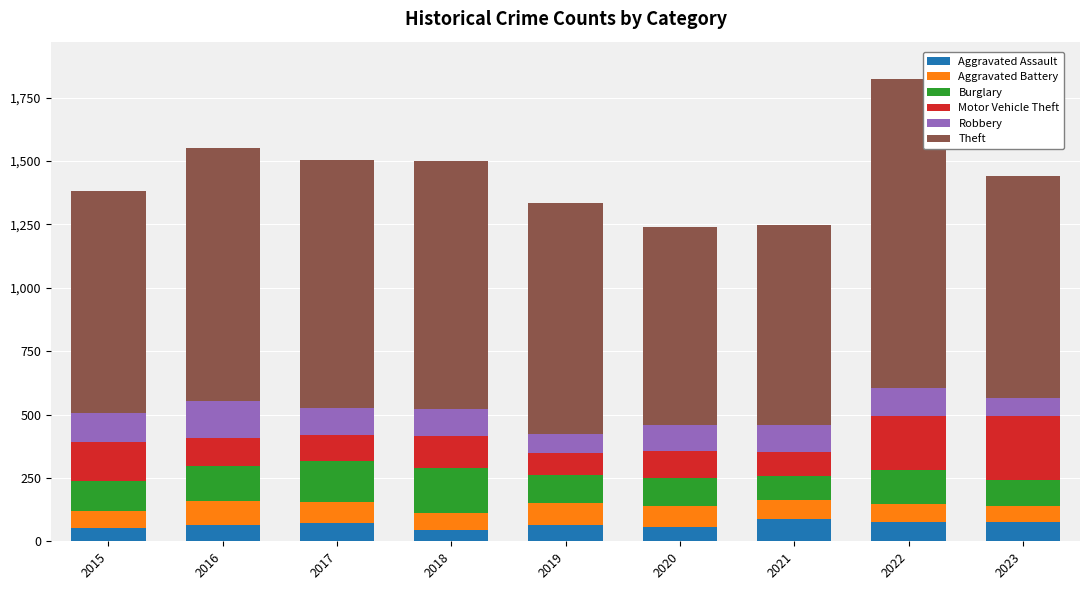

True or false: Aggravated Assault has a value of 43 at 2018.

True